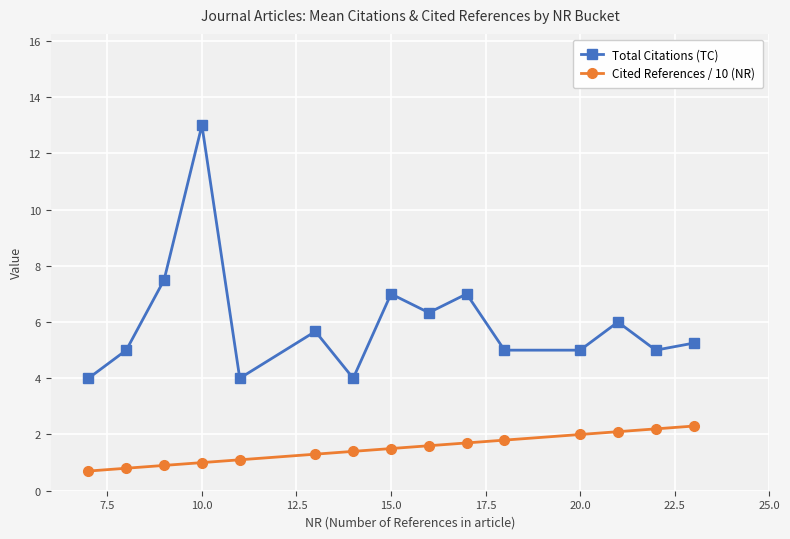

List the series in order of their peak value, highest first.

Total Citations (TC), Cited References / 10 (NR)